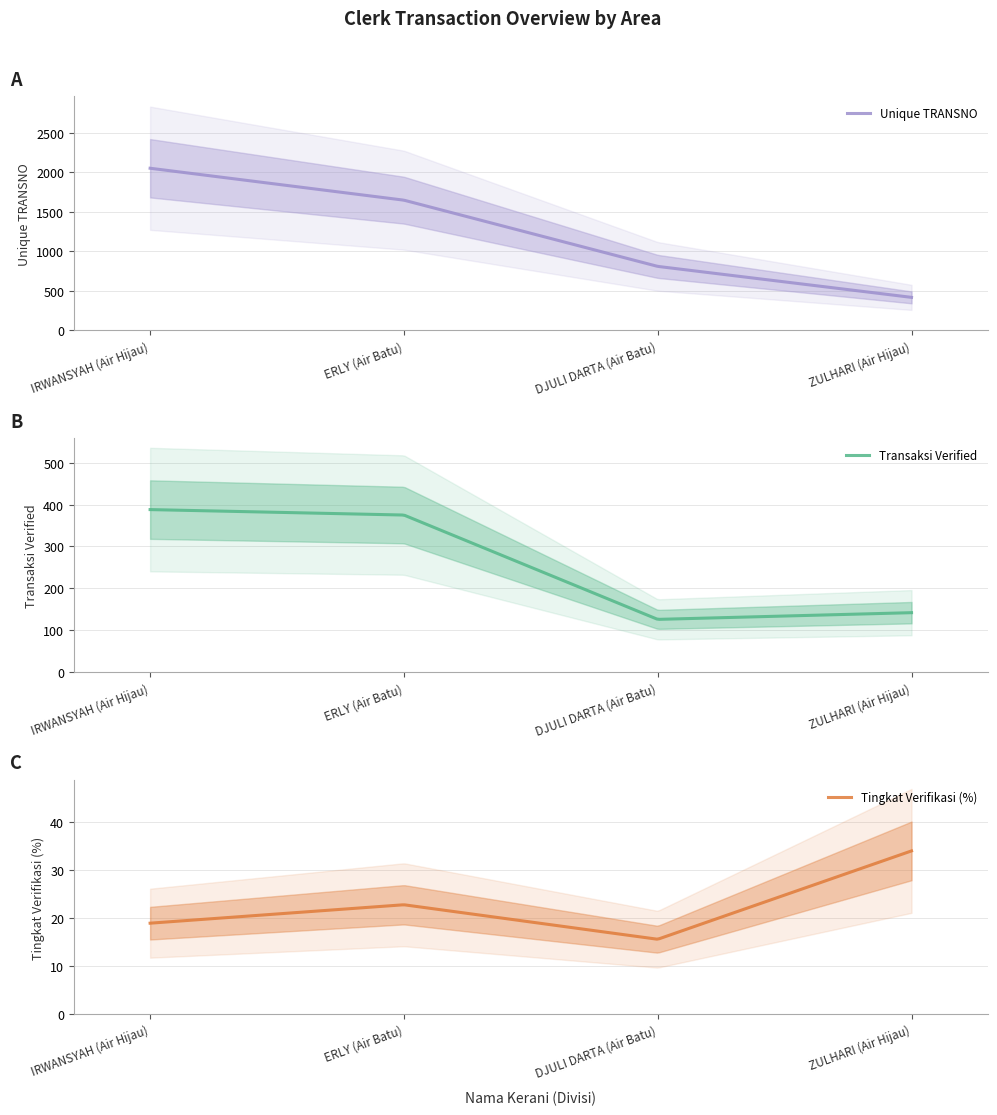

True or false: Unique TRANSNO has a value of 714.5 at ZULHARI (Air Hijau).

False